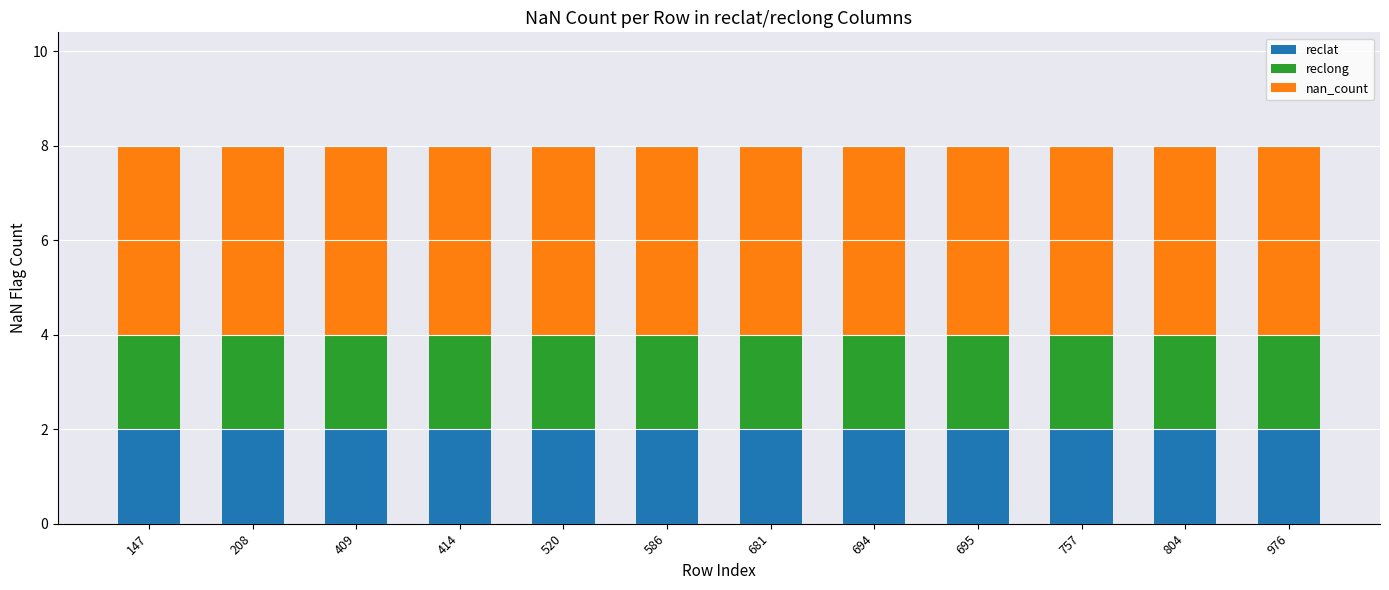

What are all the series names shown in the legend?

reclat, reclong, nan_count